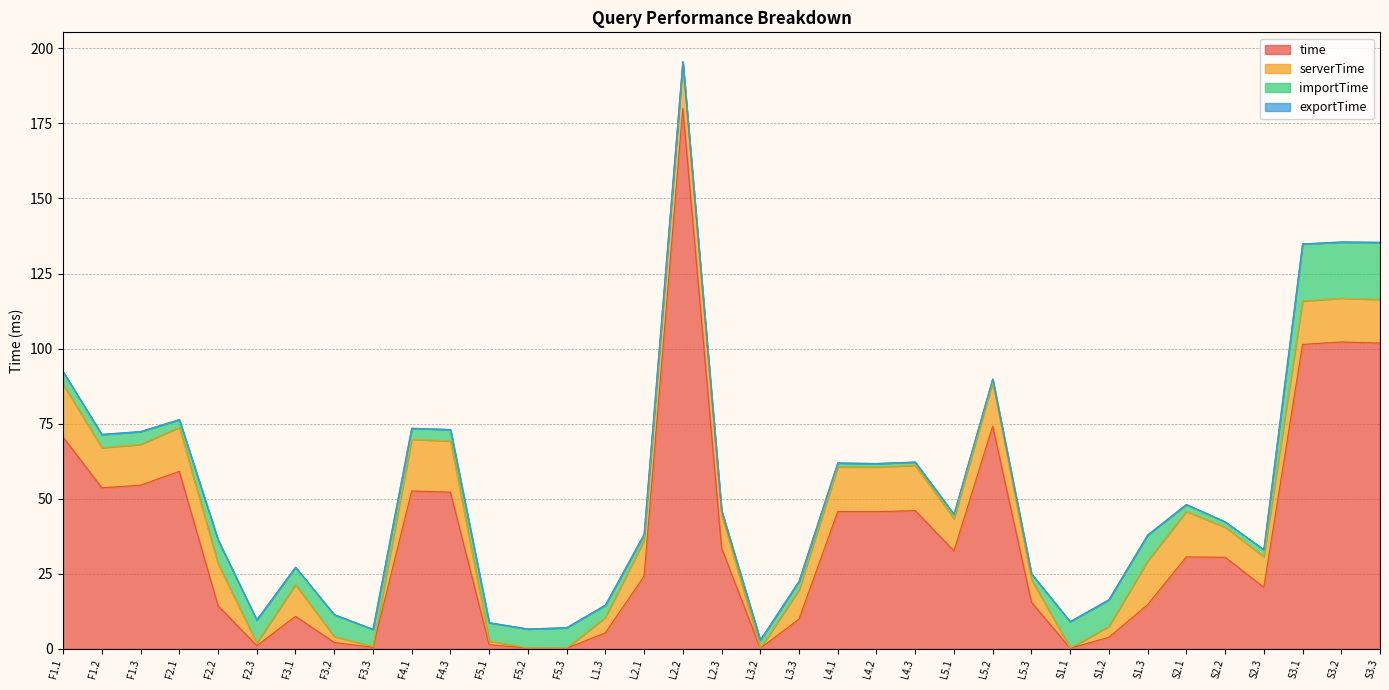

How many distinct data groups are displayed?

4